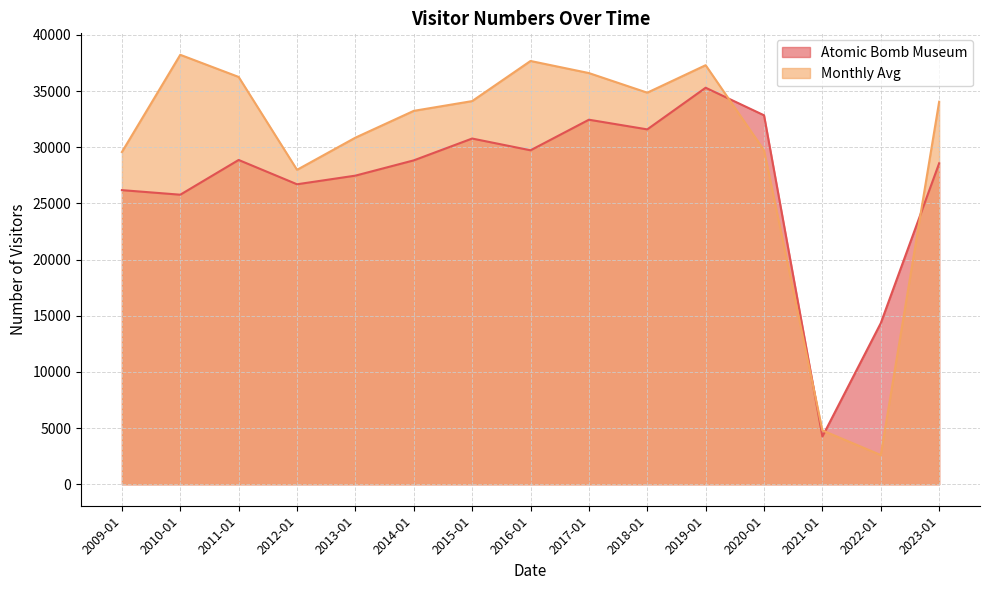

List the series in order of their peak value, lowest first.

Atomic Bomb Museum, Monthly Avg